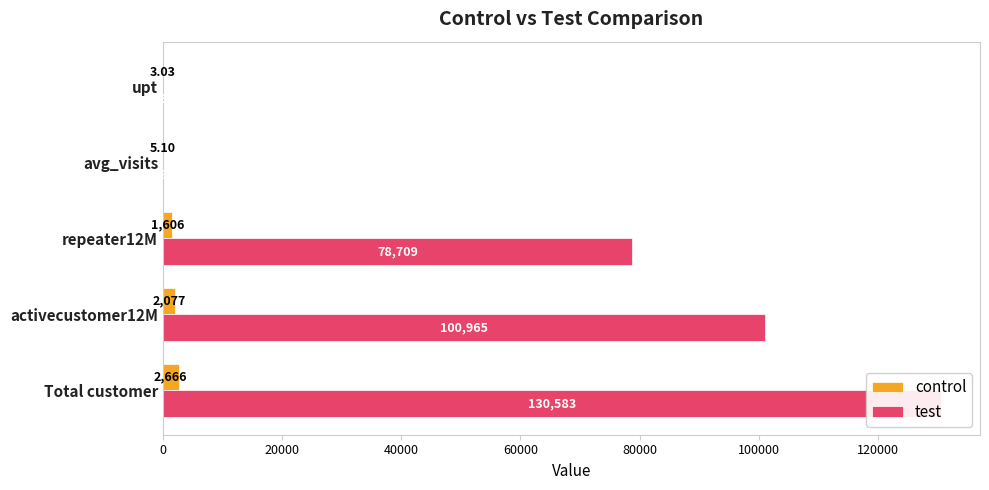

Reading right to left, what are all the values shown in this chart?

control: 3.0	5.1	1606.0	2077.0	2666.0
test: 2.9	4.9	78709.0	100965.0	130583.0